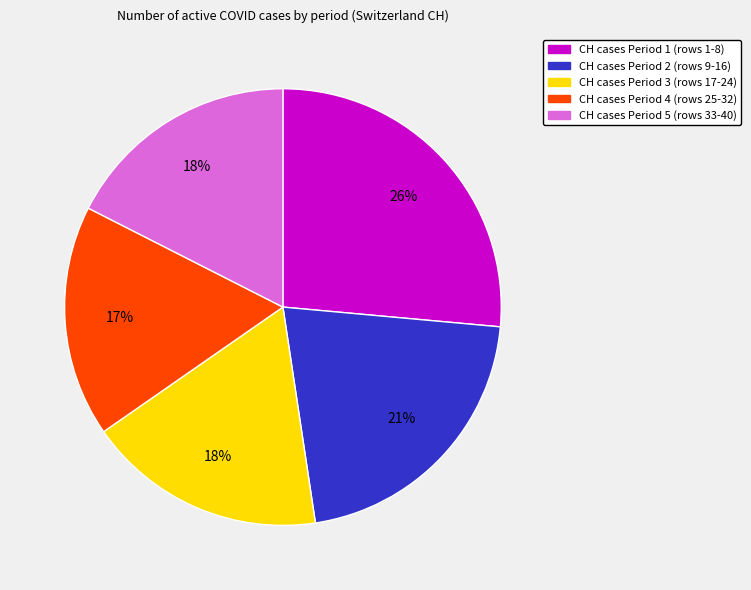

Does any single category account for the majority?

No